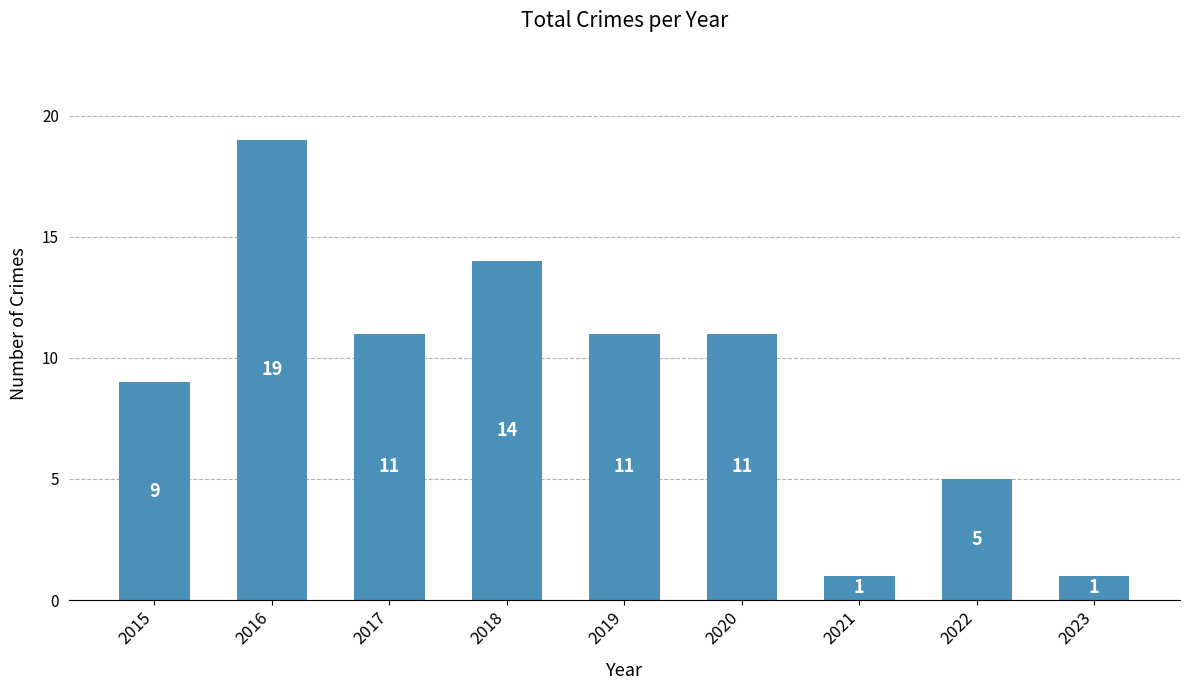

What is the maximum value shown in the chart?

19